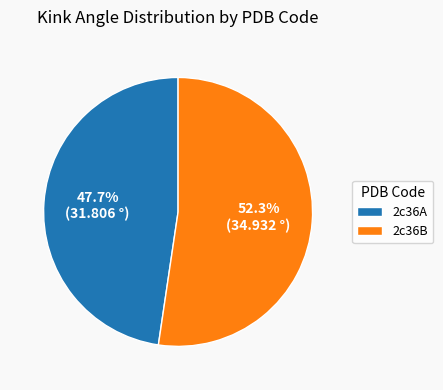

Which slice is the smallest?

2c36A